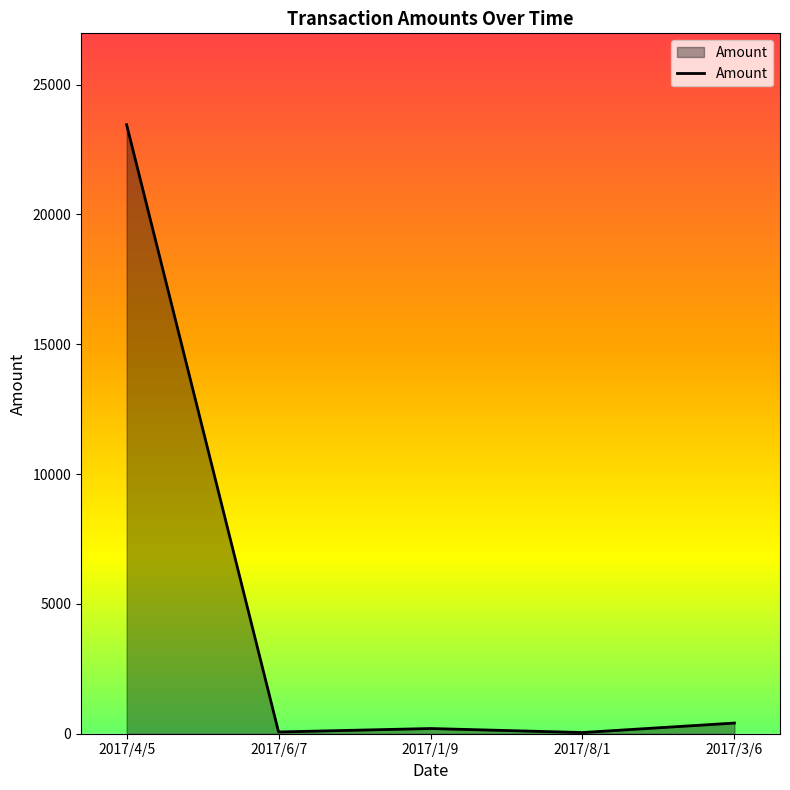

What is the approximate value at 2017/6/7?

67.5